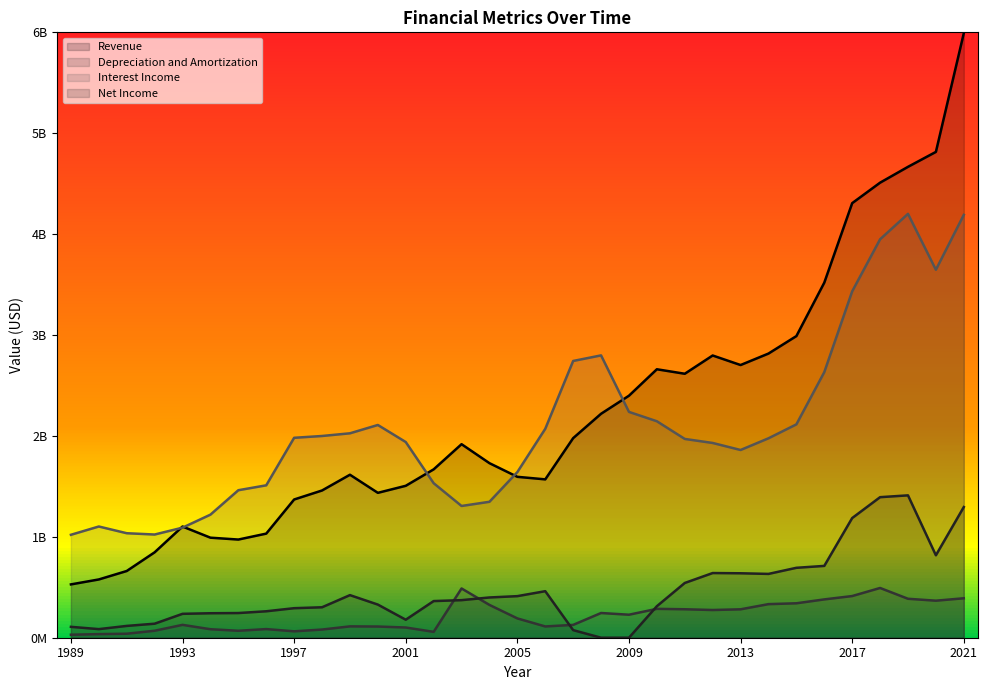

What is the maximum value shown in the chart?

5991000000